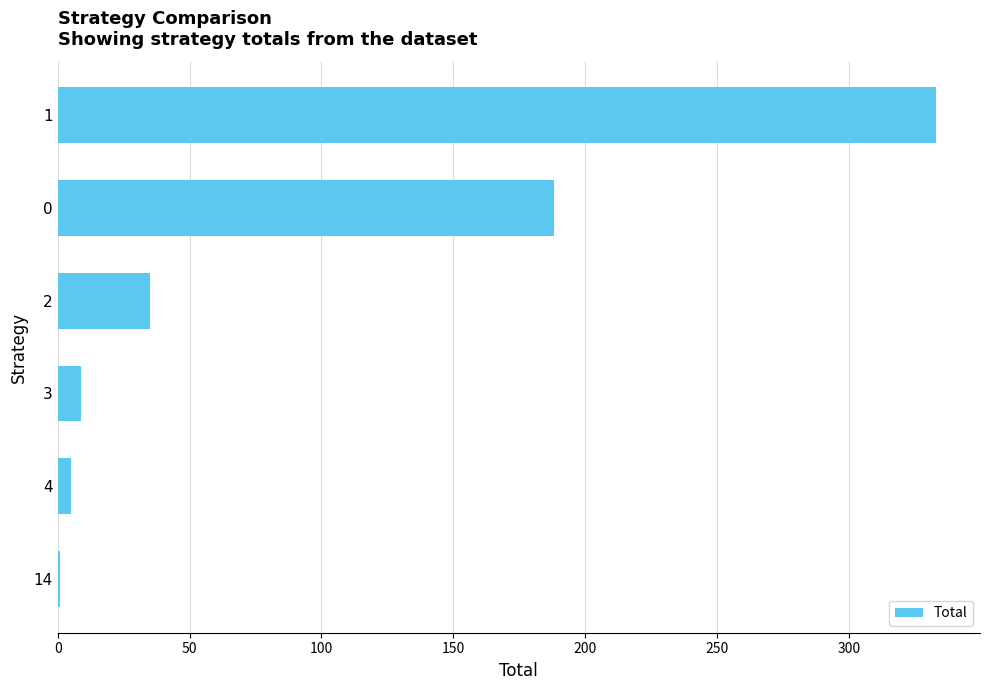

What is the greatest value displayed?

333